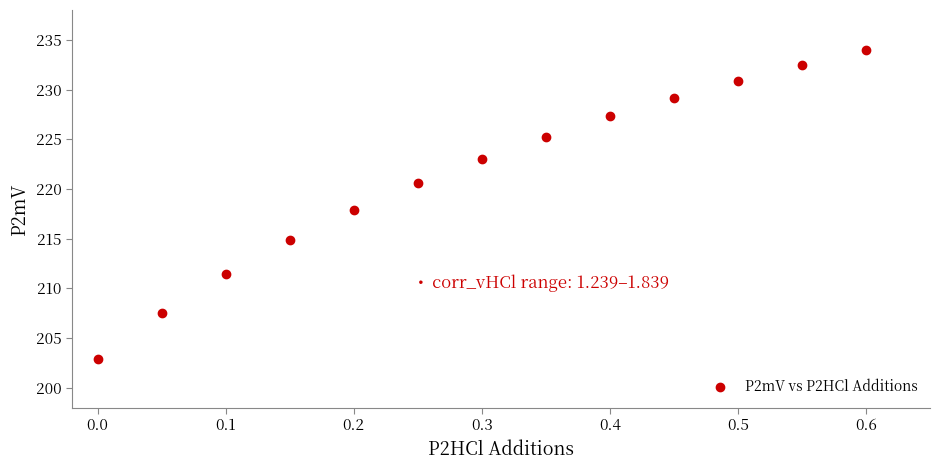

What is the range of X values (max minus min)?

0.6